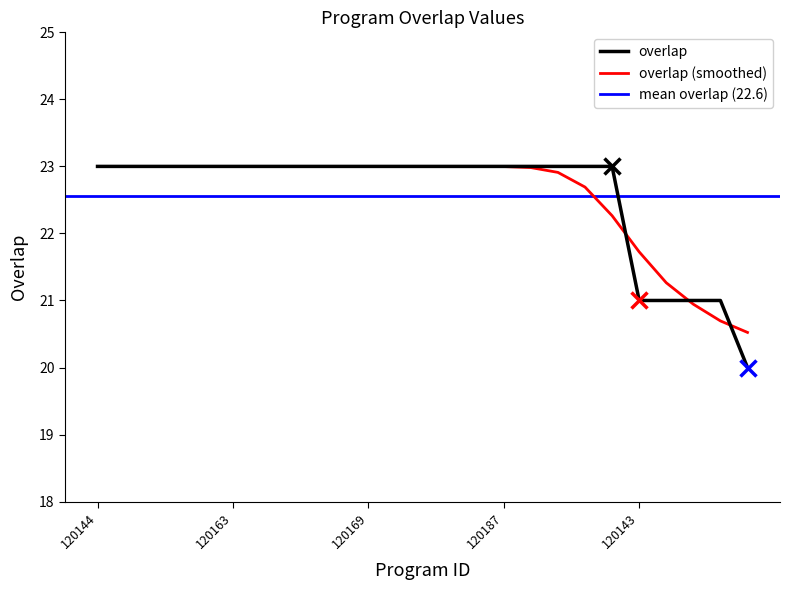

What position from the right is 120187?

10